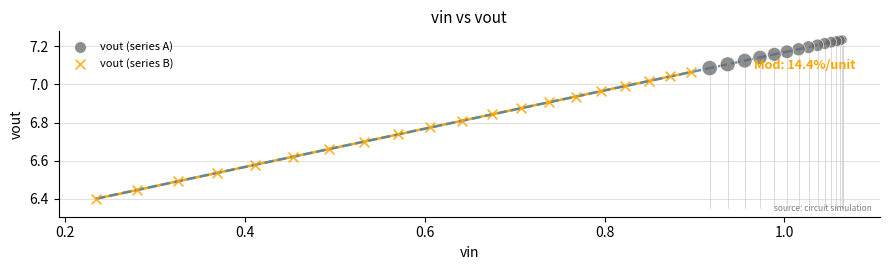

Which series contains the lowest Y value?

vout (series B)